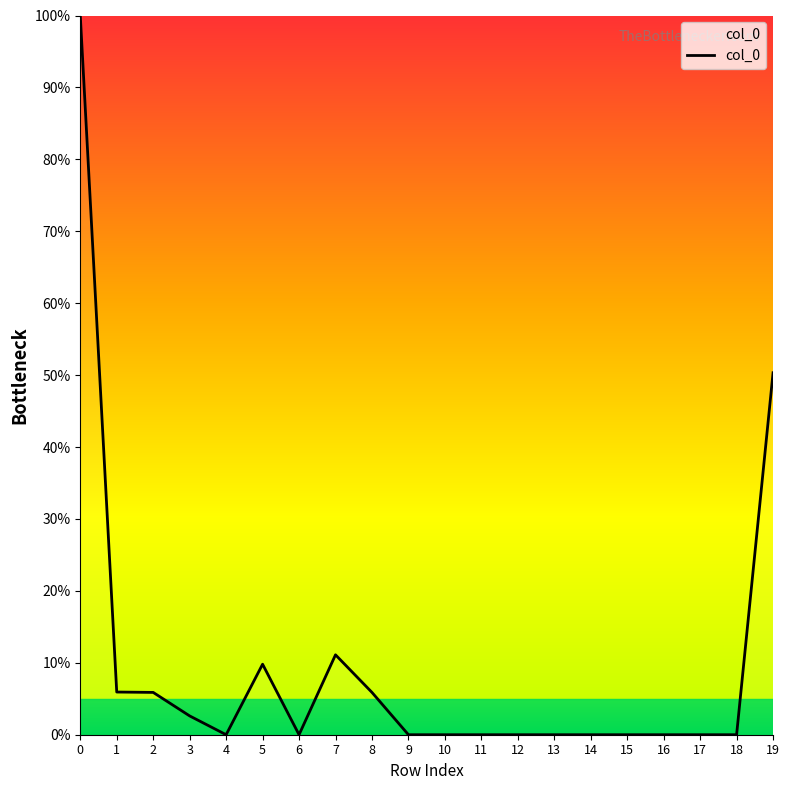

What is the difference between the maximum and minimum values?

100.0